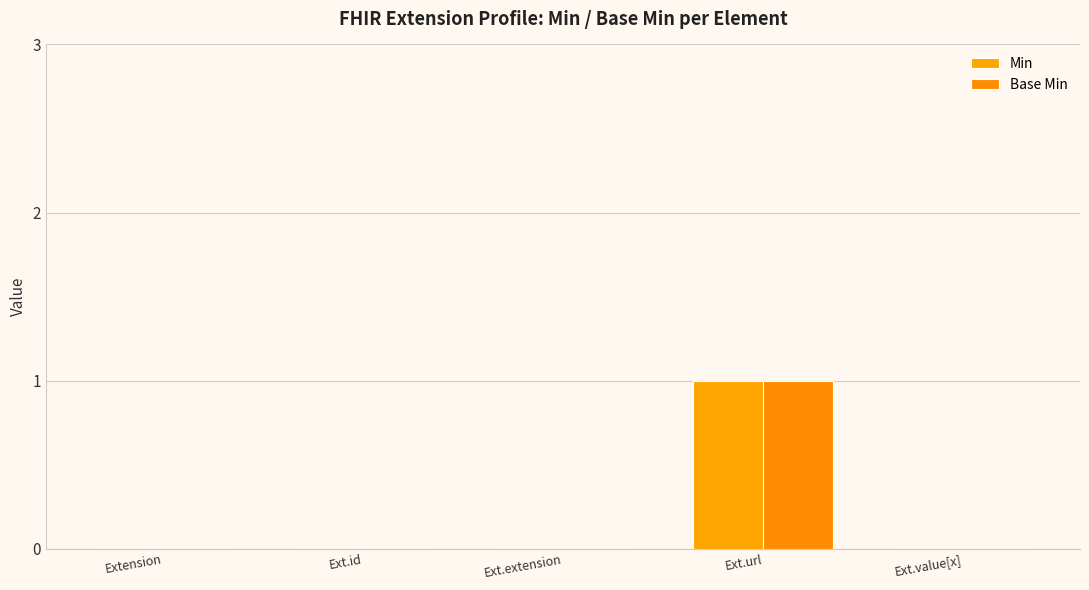

The Min series shows 0 at Extension. True or false?

True